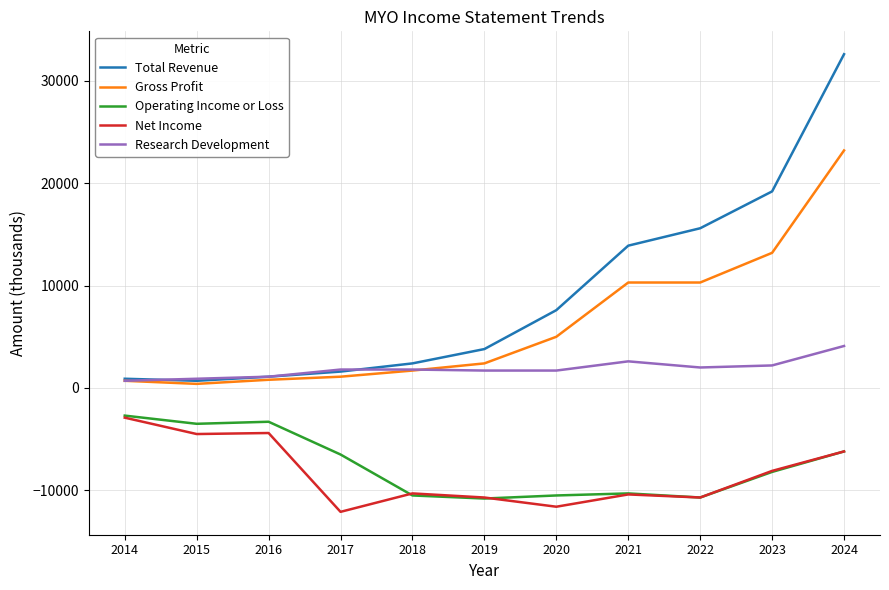

At which category is the sum across all series the highest?

2024